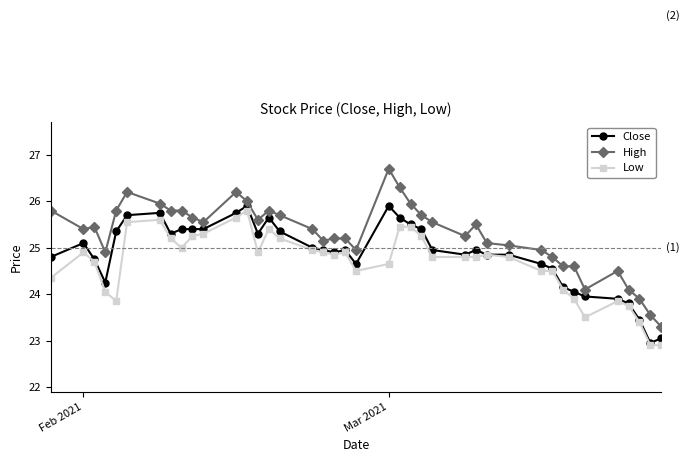

What is the value of the Close point at the 8th from the left?

25.3